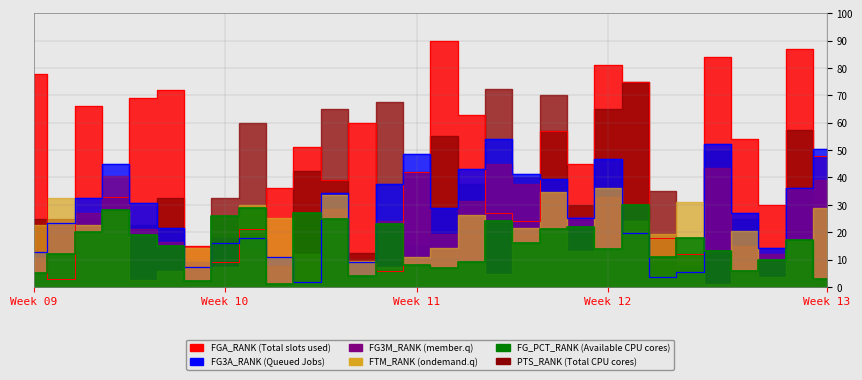

The value of FGA_RANK at FG3M_RANK is 36.0. True or false?

False